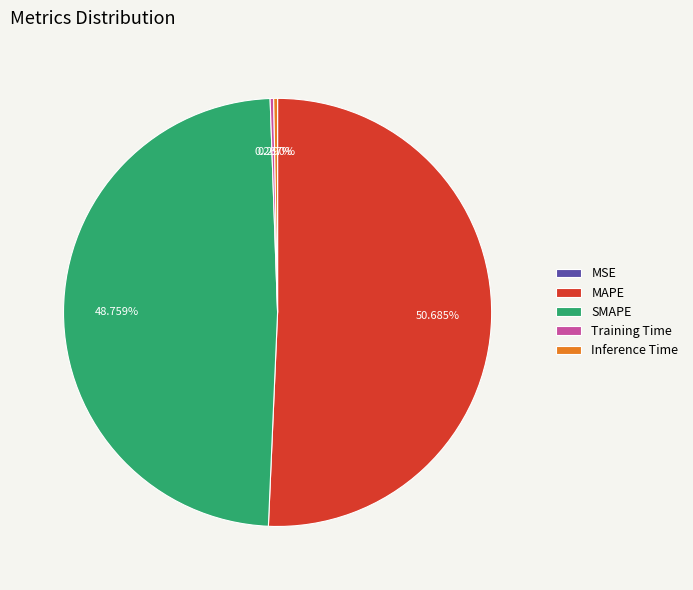

Which slice represents more than half of the pie?

MAPE